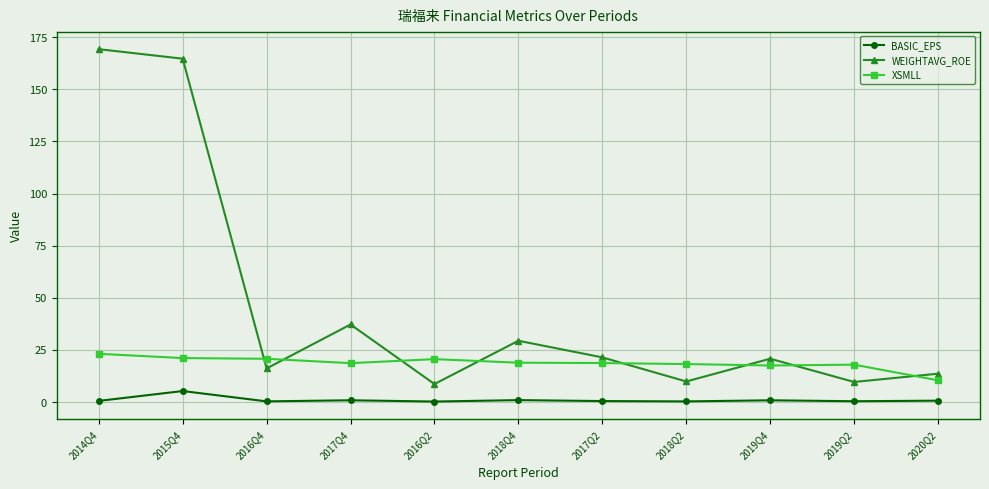

Which series has the largest total across all categories?

WEIGHTAVG_ROE